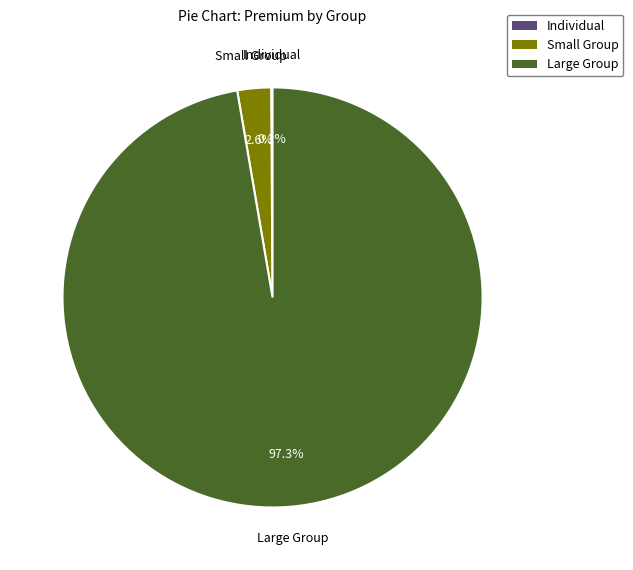

Is there a majority slice in this chart?

Yes